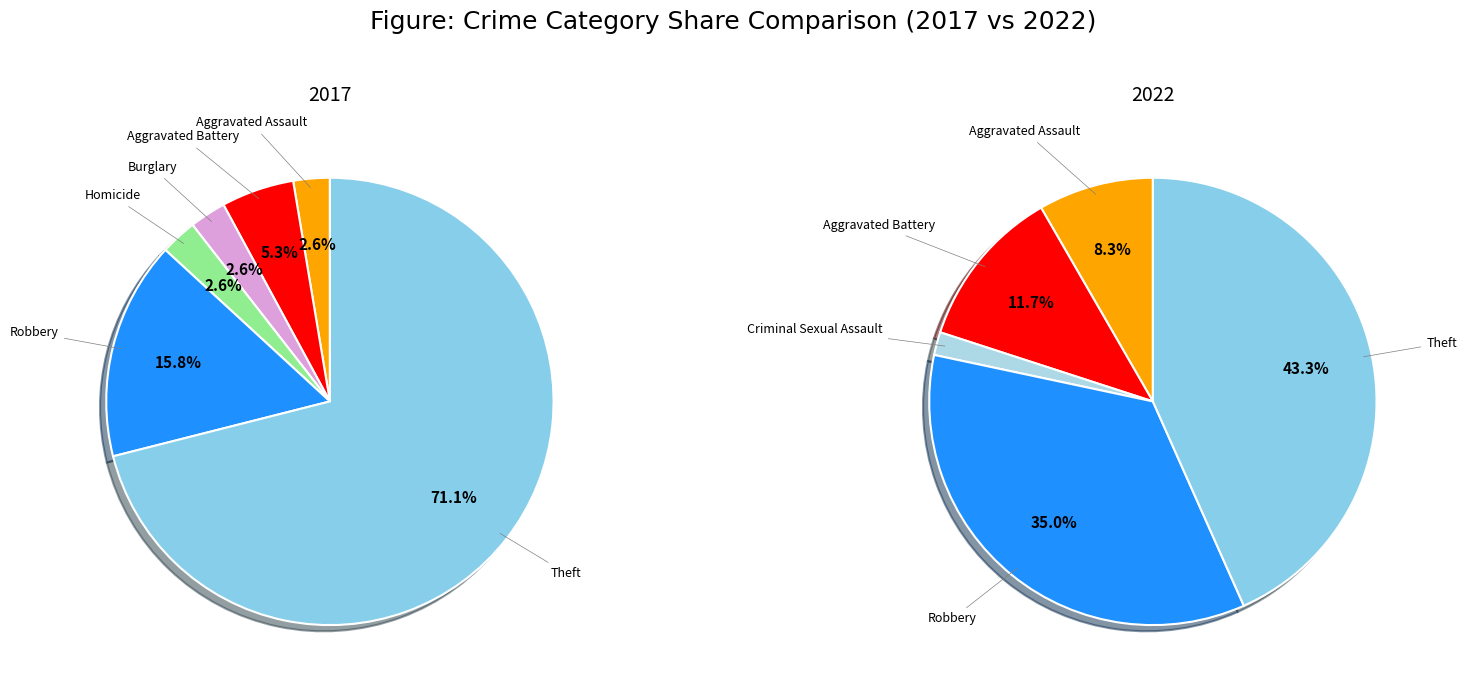

Is it true that Robbery is 8% of the pie?

False